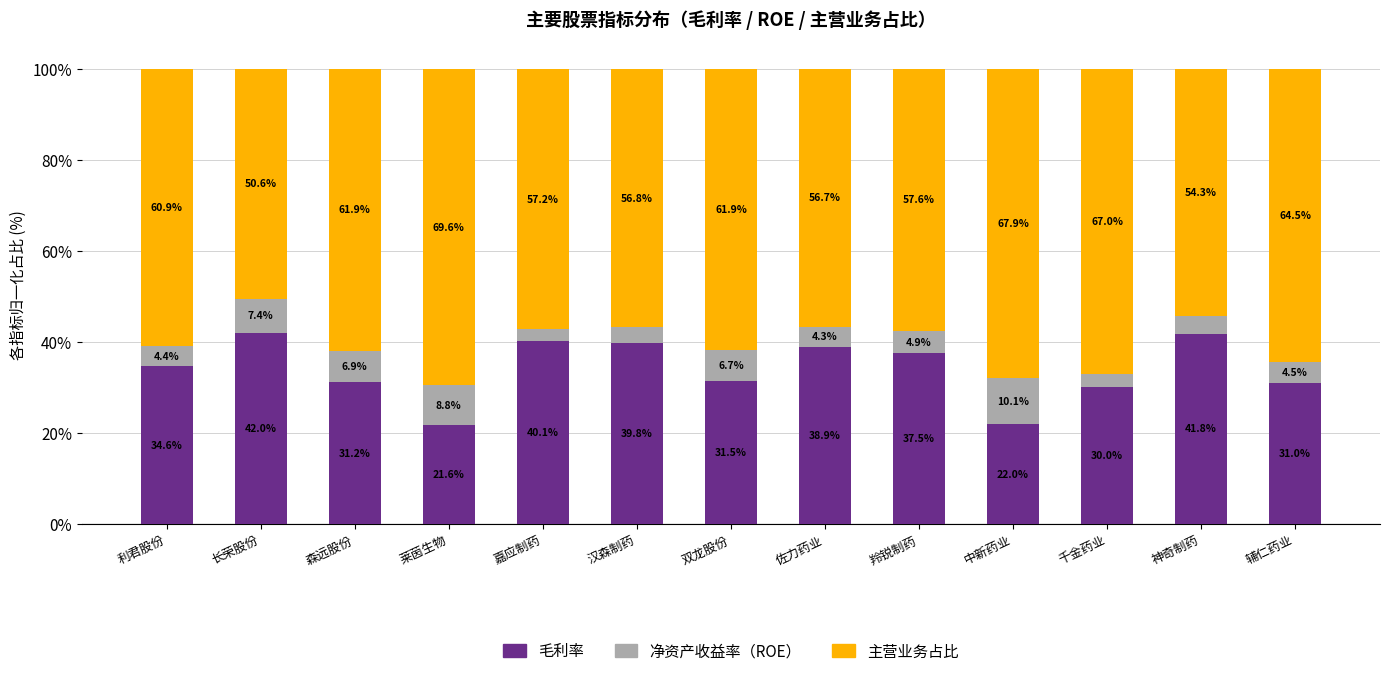

What is the minimum value for 毛利率?

21.6